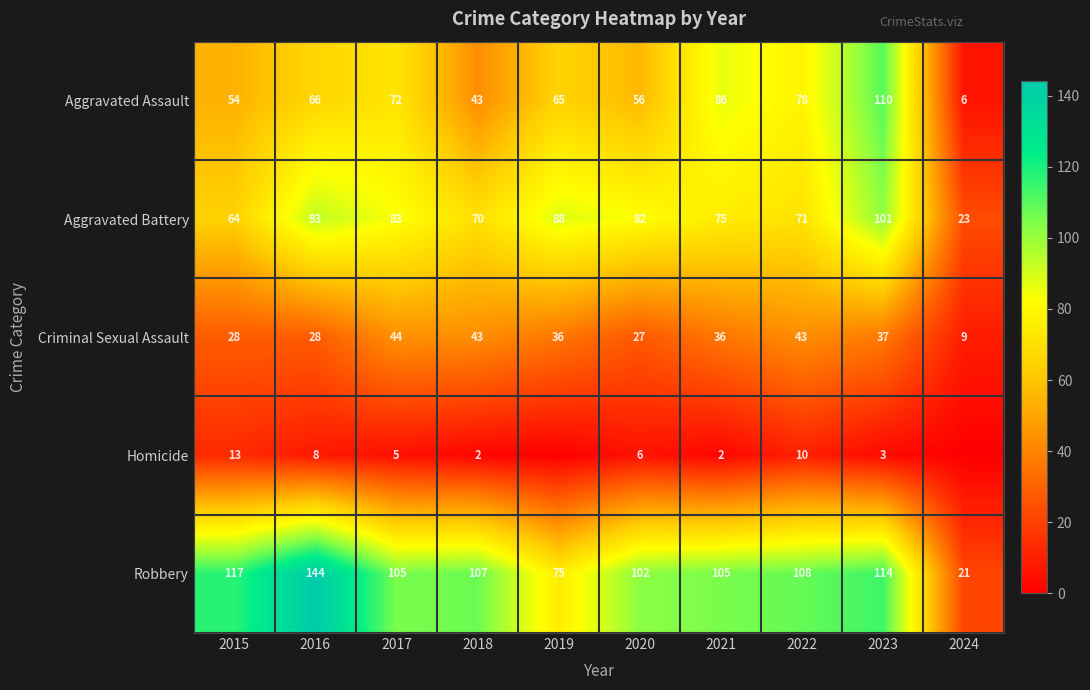

Where is Aggravated Assault nearest to the value 58?

2020